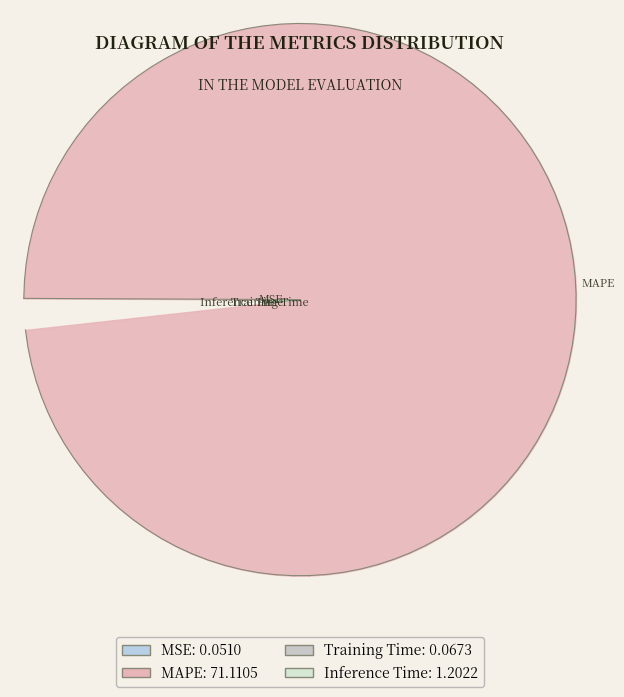

Is there any slice that represents more than half of the pie?

Yes